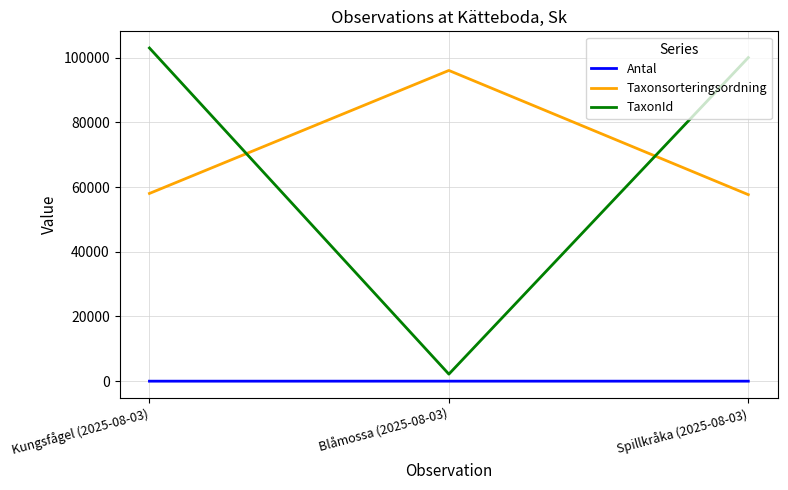

The value of TaxonId at Blåmossa (2025-08-03) is 2180. True or false?

True